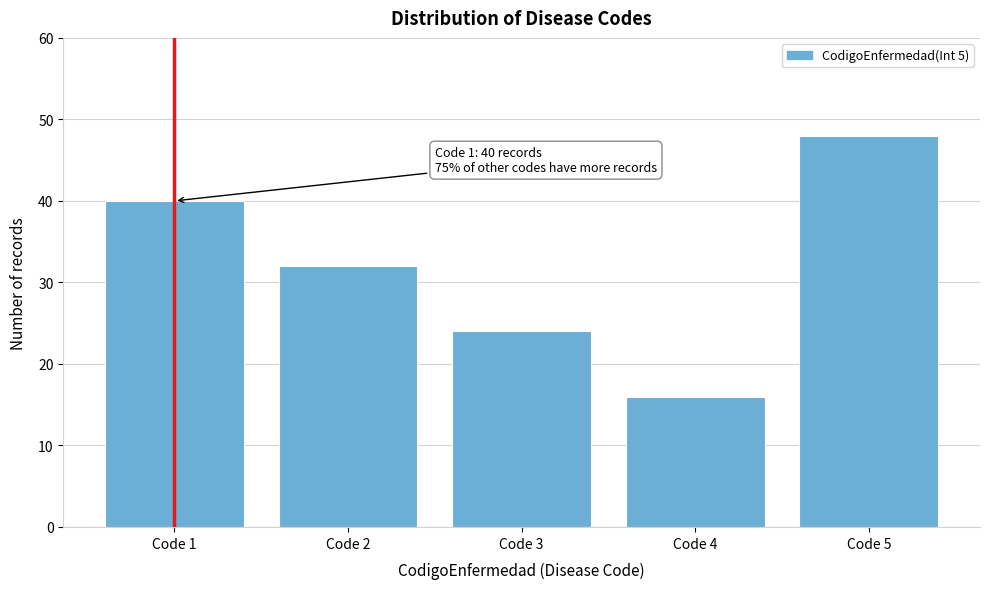

Reading left to right, extract all data points from this chart.

40	32	24	16	48